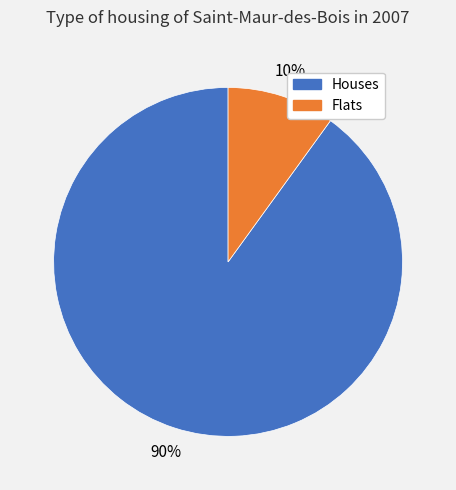

Count the number of slices in the pie.

2